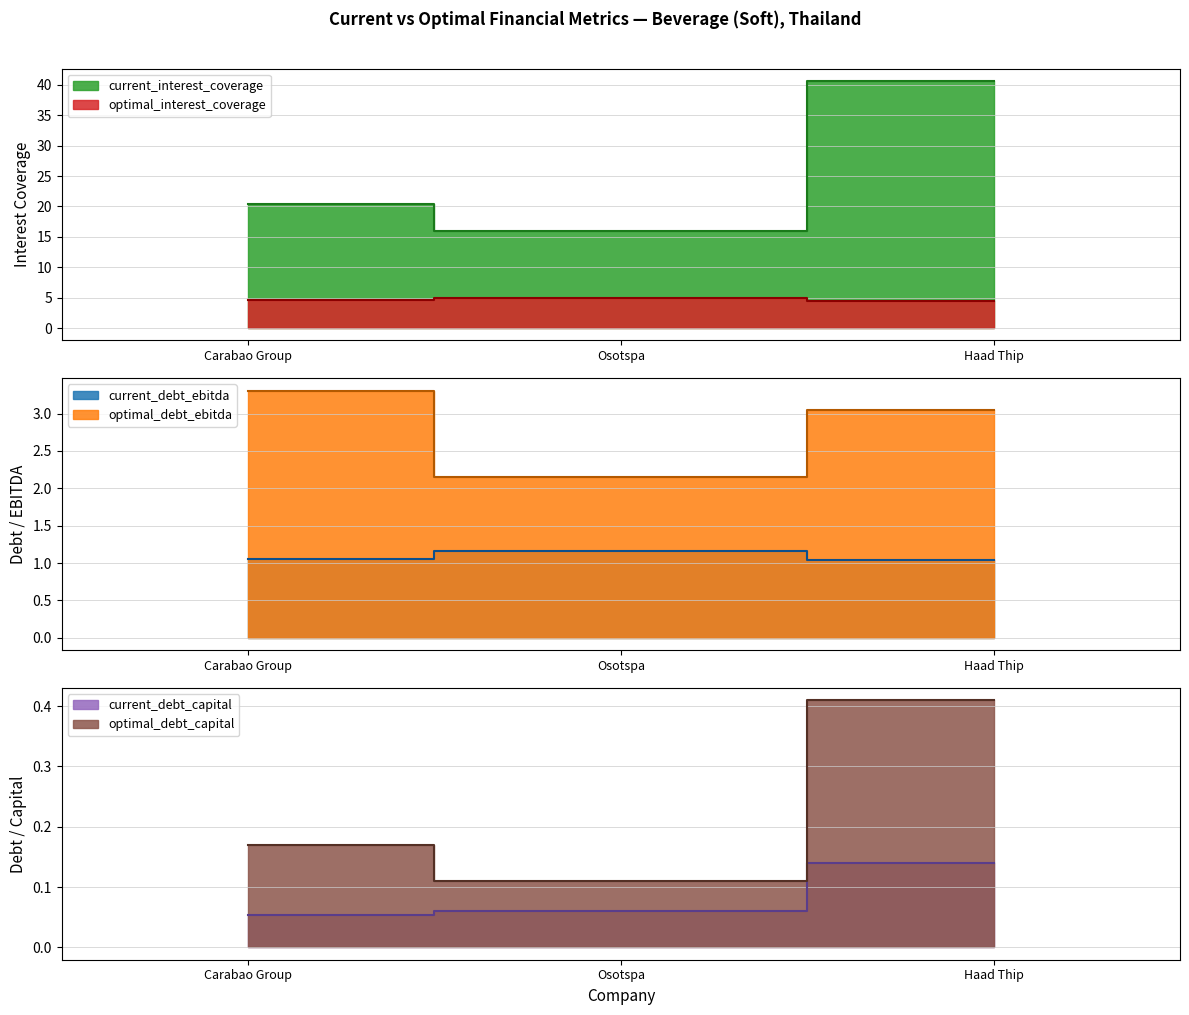

Which series has the largest total across all categories?

current_interest_coverage